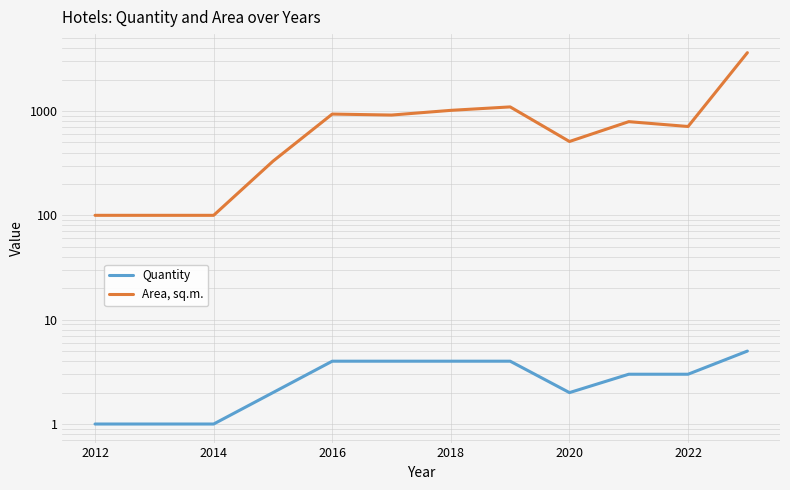

Does the chart display data point markers on the line(s)?

No